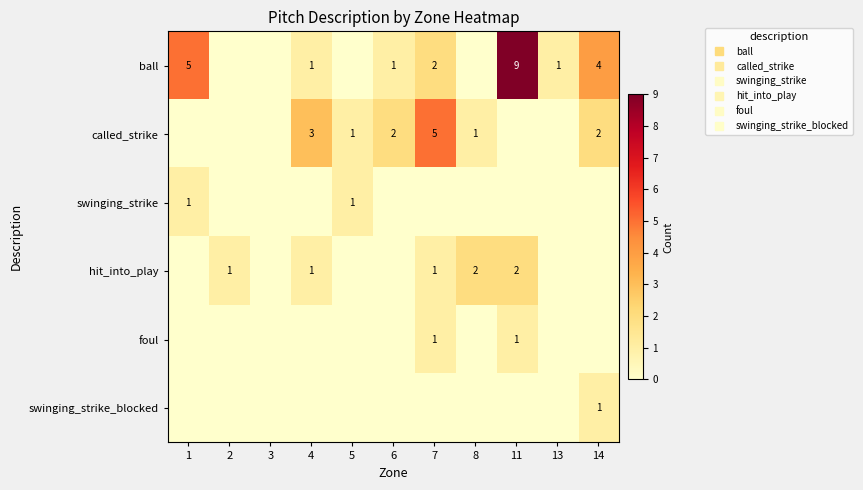

Which category has the lowest value in the swinging_strike series?

2